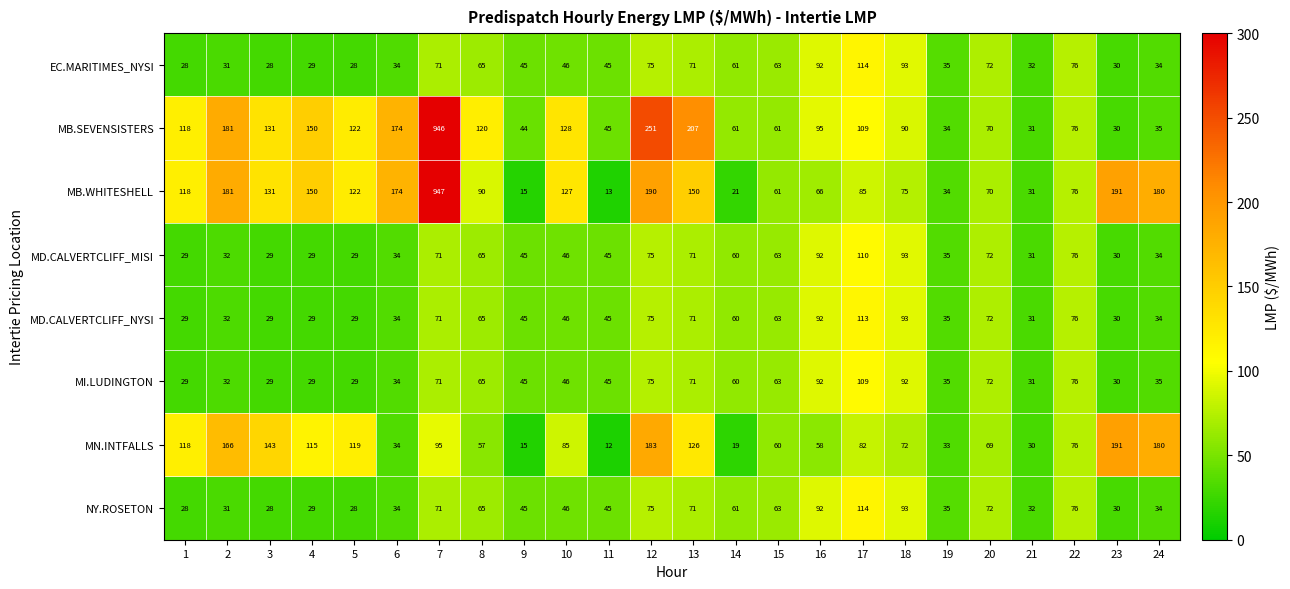

What is the minimum value shown in the chart?

12